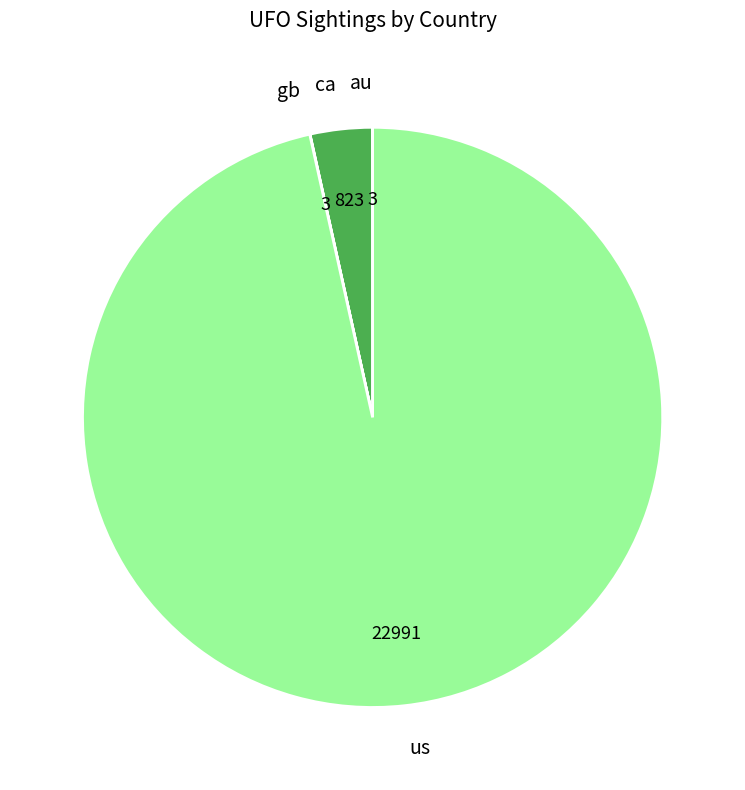

Is there any slice that represents more than half of the pie?

Yes